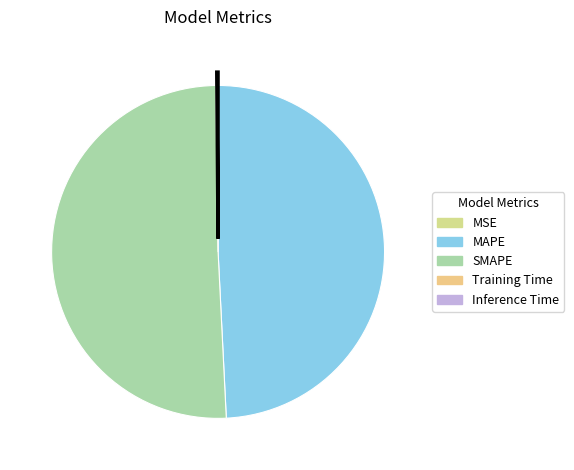

Does MAPE represent more than half of the total?

No